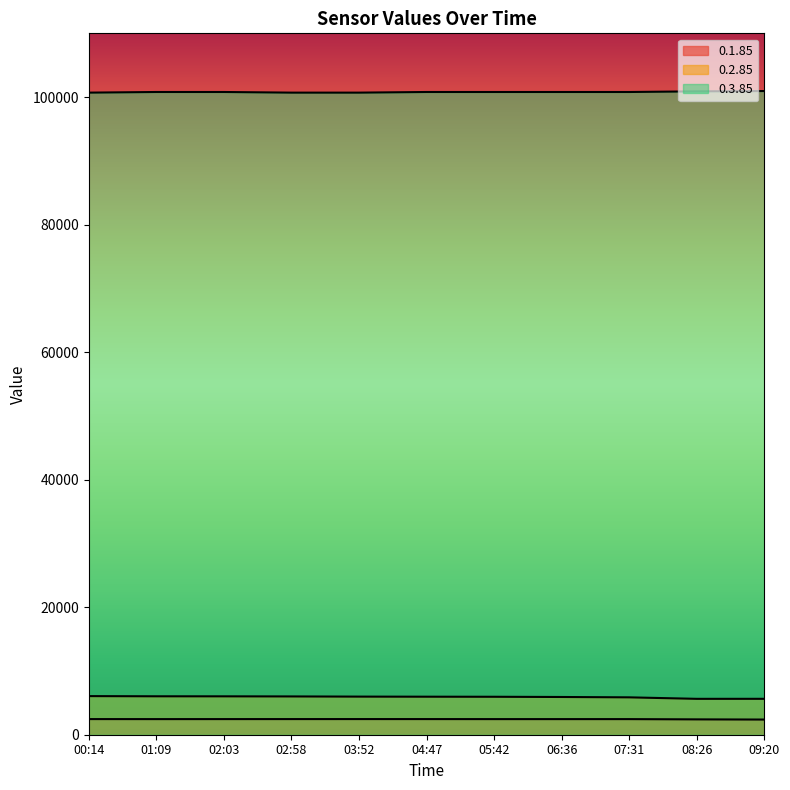

How many categories are shown in the chart?

11